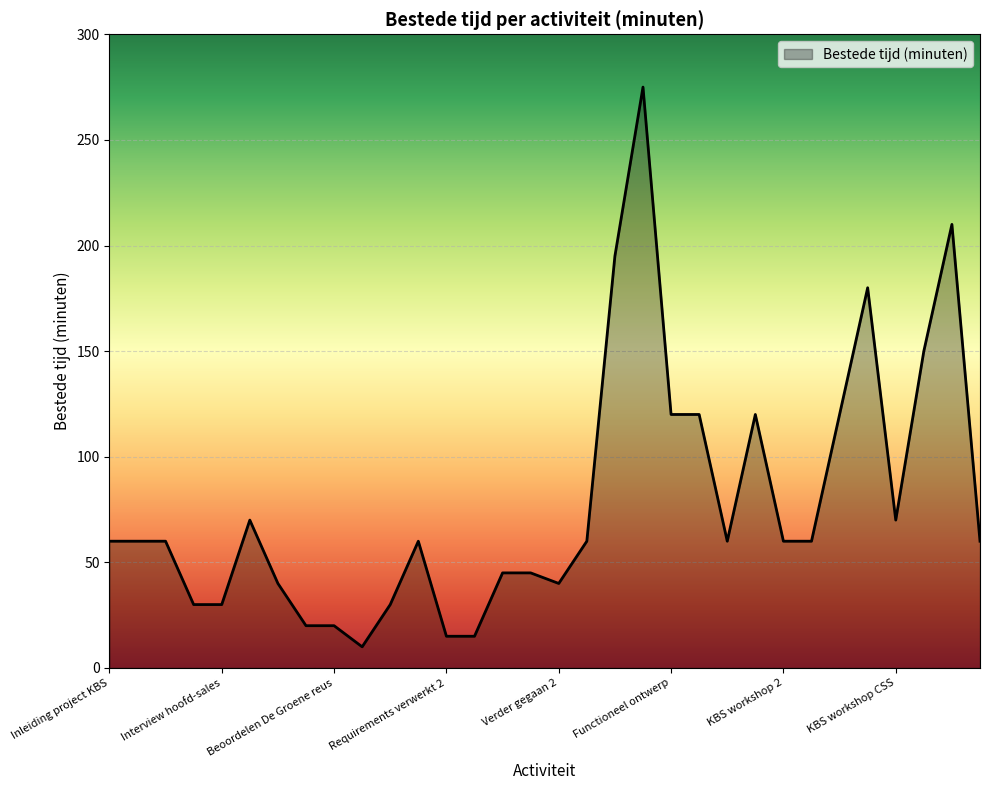

What is the greatest value displayed?

275